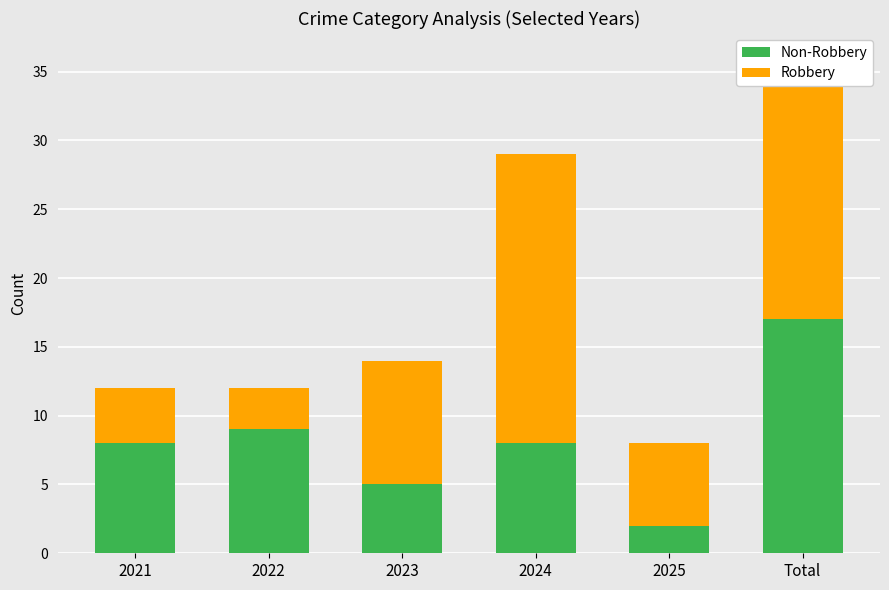

Does the chart contain stacked bars?

Yes